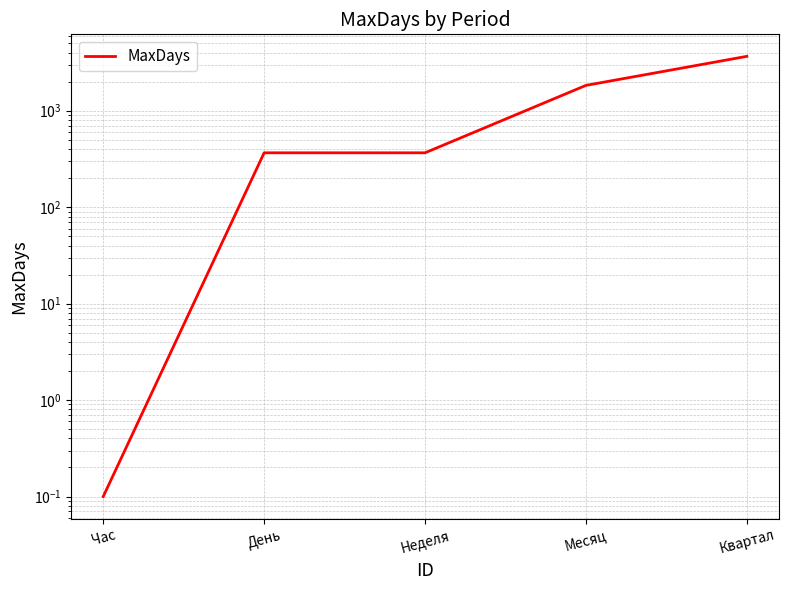

Between Квартал and Час, which is larger?

Квартал